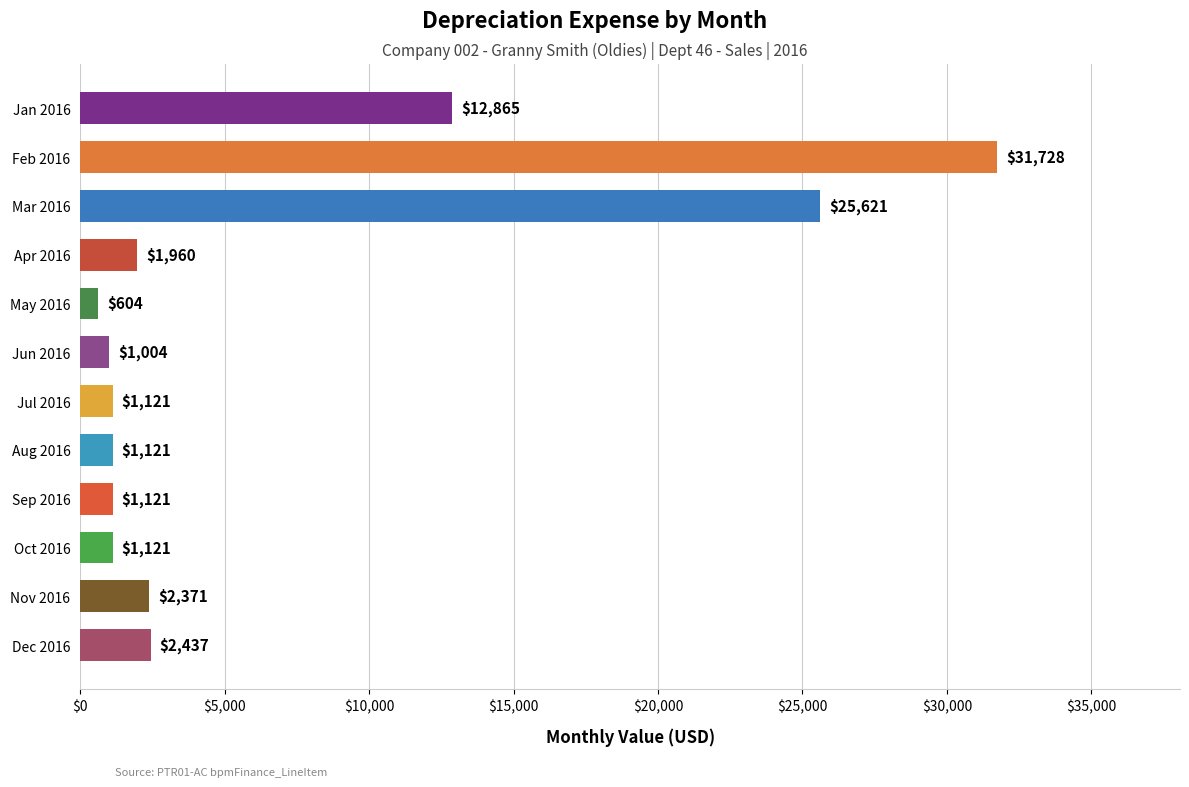

What is the sum of all values?

83072.6